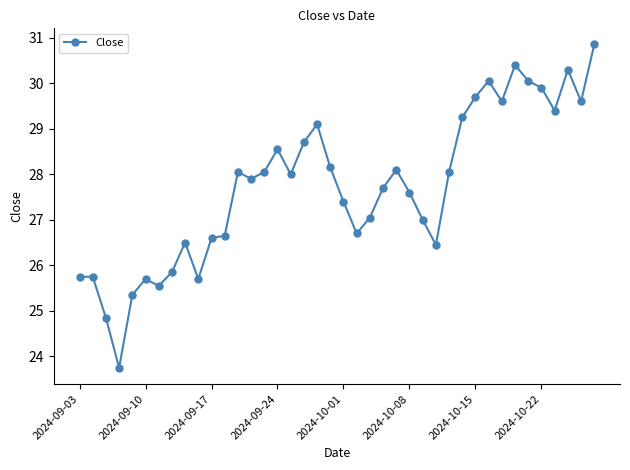

What is the minimum value shown in the chart?

23.8